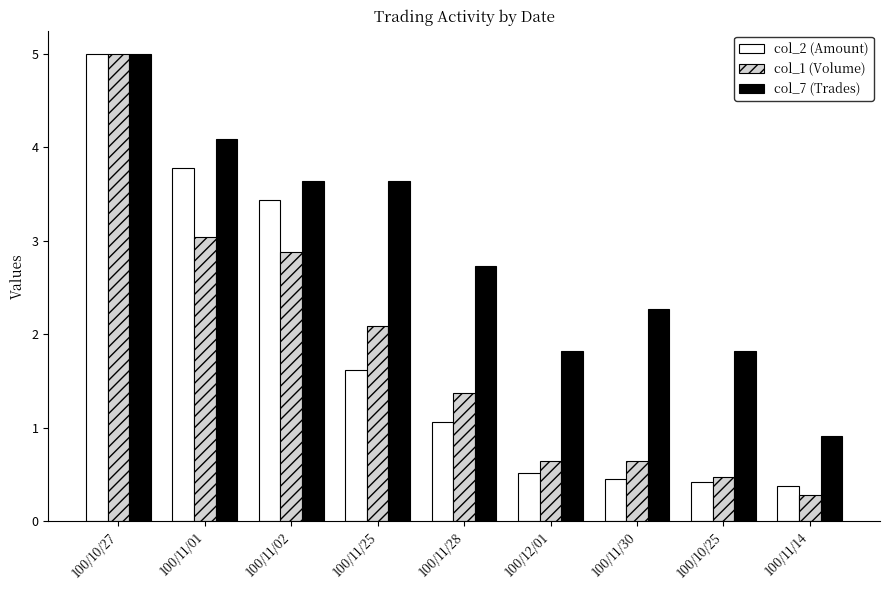

What is the sum of all col_1 (Volume) values?

16.4